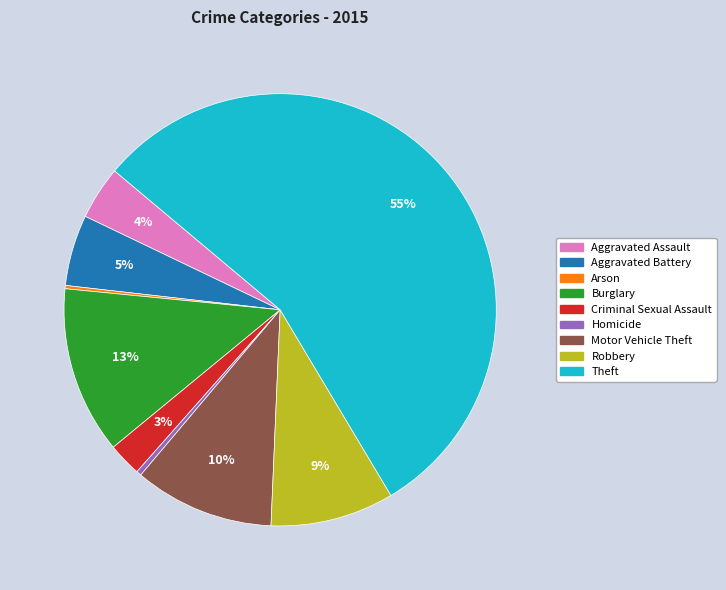

What percentage is the Motor Vehicle Theft slice, to the nearest percent?

10%